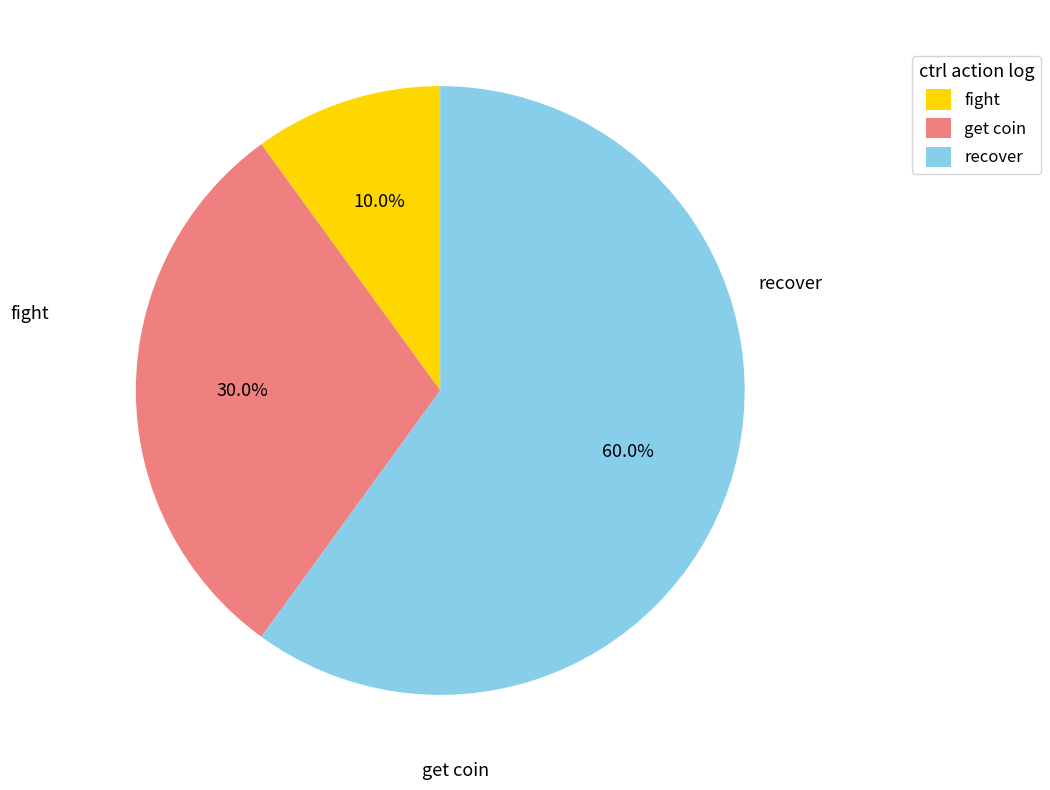

Combined, do recover and get coin account for over 50%?

Yes